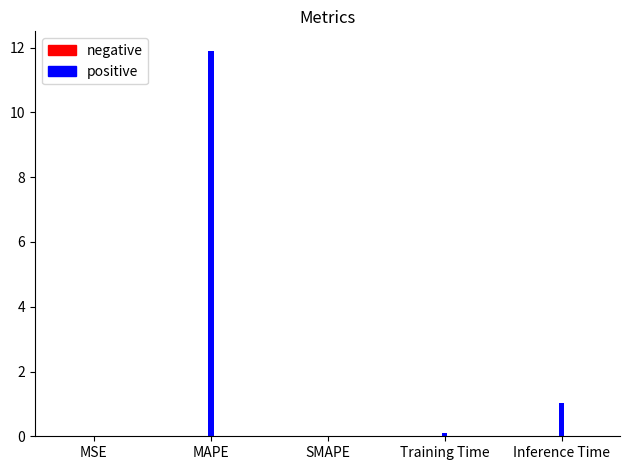

Between MSE and MAPE, which is larger?

MAPE